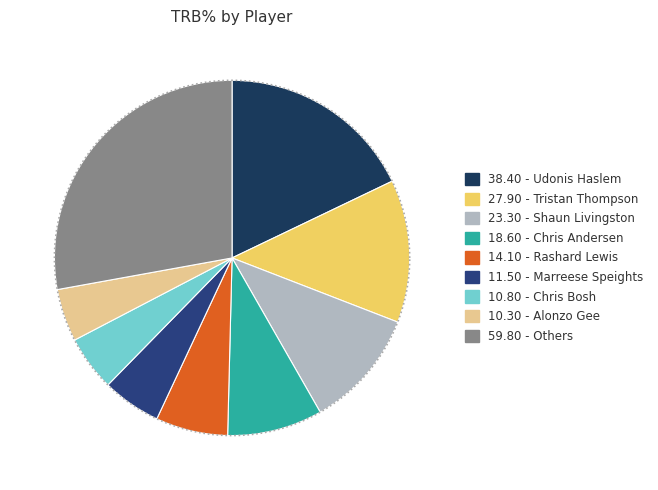

The Luke Walton slice represents 12% of the pie. True or false?

False